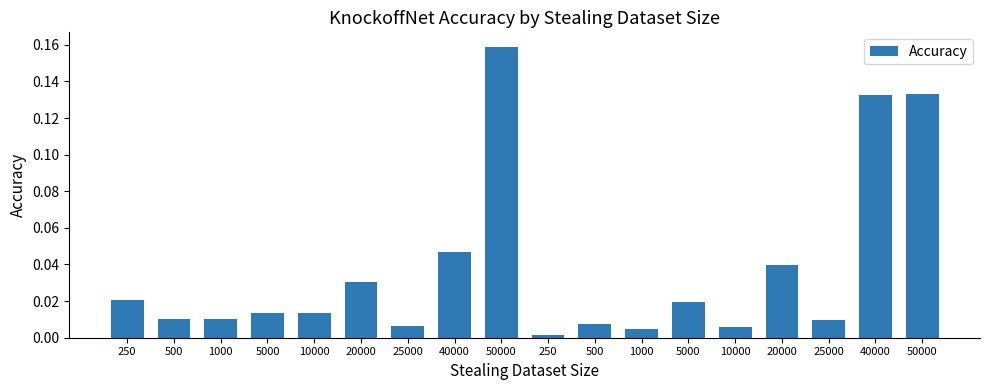

List the labels in order of value, largest first.

50000, 50000, 40000, 40000, 20000, 20000, 250, 5000, 5000, 10000, 500, 1000, 25000, 500, 25000, 10000, 1000, 250